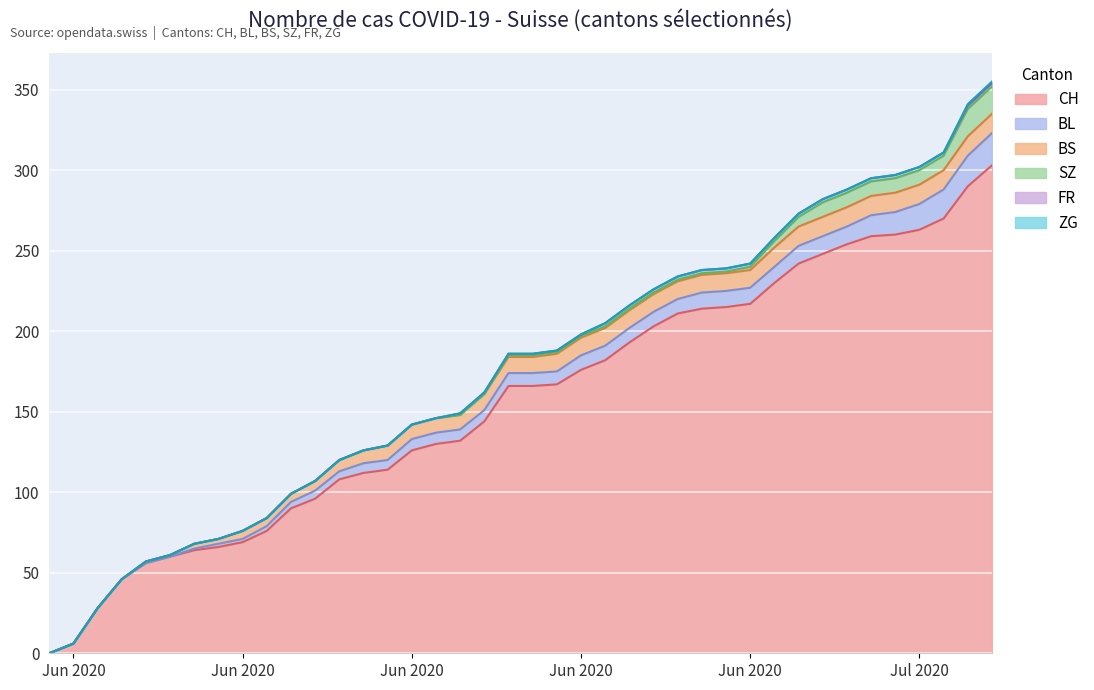

What is the difference between the highest and lowest values at 2020-06-21?

167